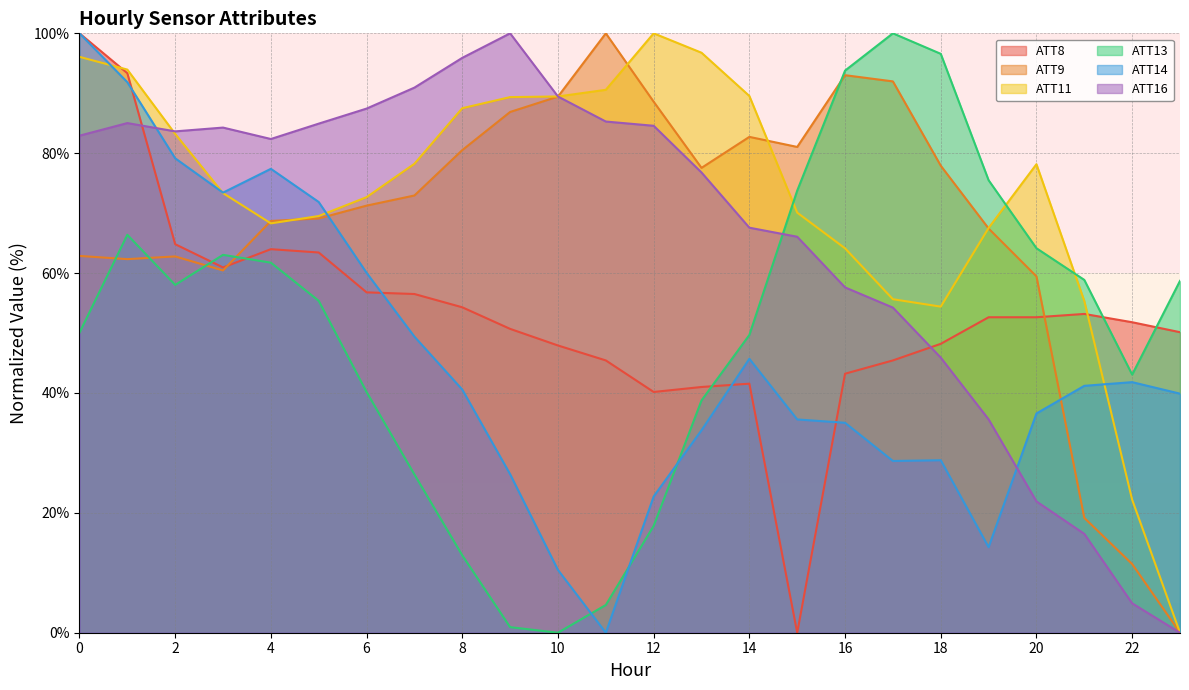

Is the value of ATT11 at 15 greater than the value of ATT13 at 15?

No